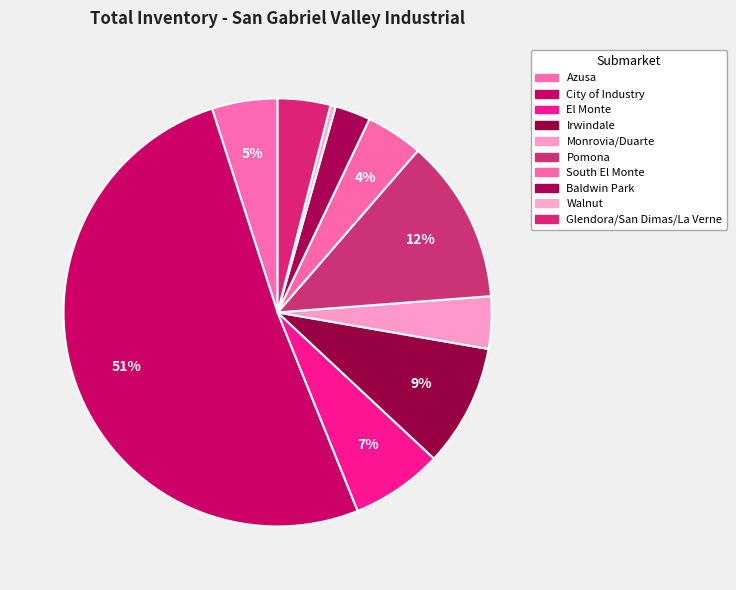

To the nearest percent, what is the difference between the largest and smallest slice percentages?

51%